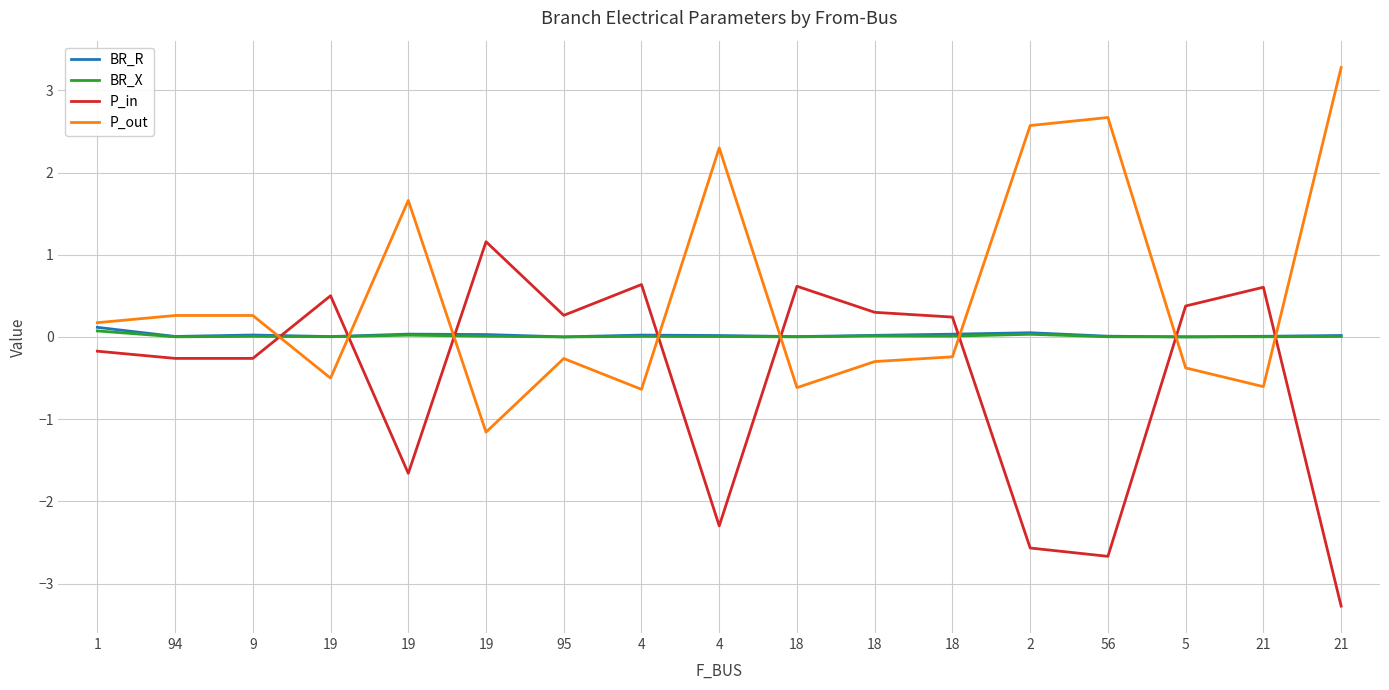

What is the label of the 4th point from the left?

19